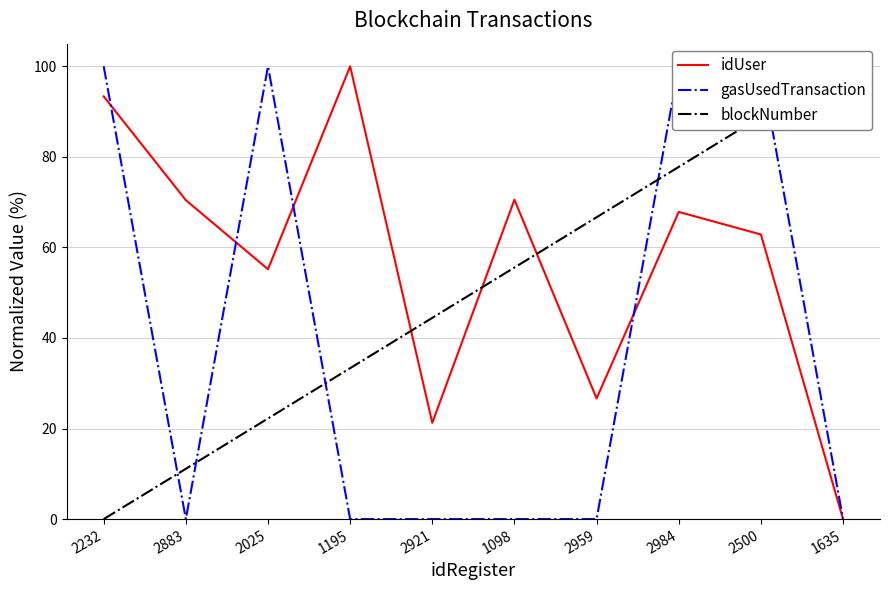

How many values in the gasUsedTransaction series exceed 0?

4